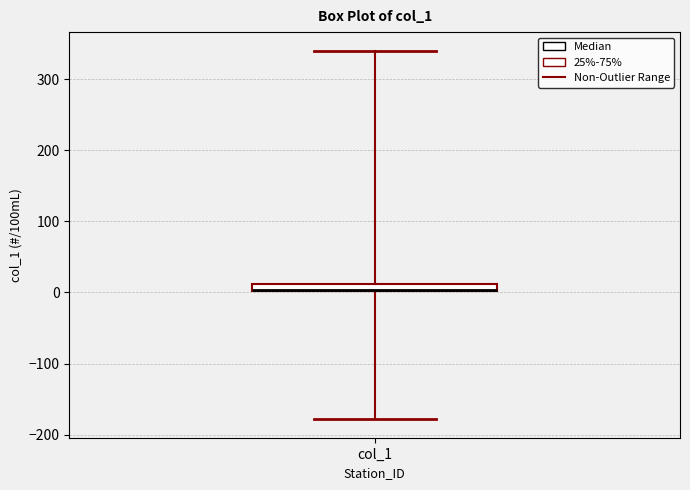

Where is the upper edge of the box for col_1 on the y-axis? The values are not printed on the chart, so give them approximately, as read against the axis.

10